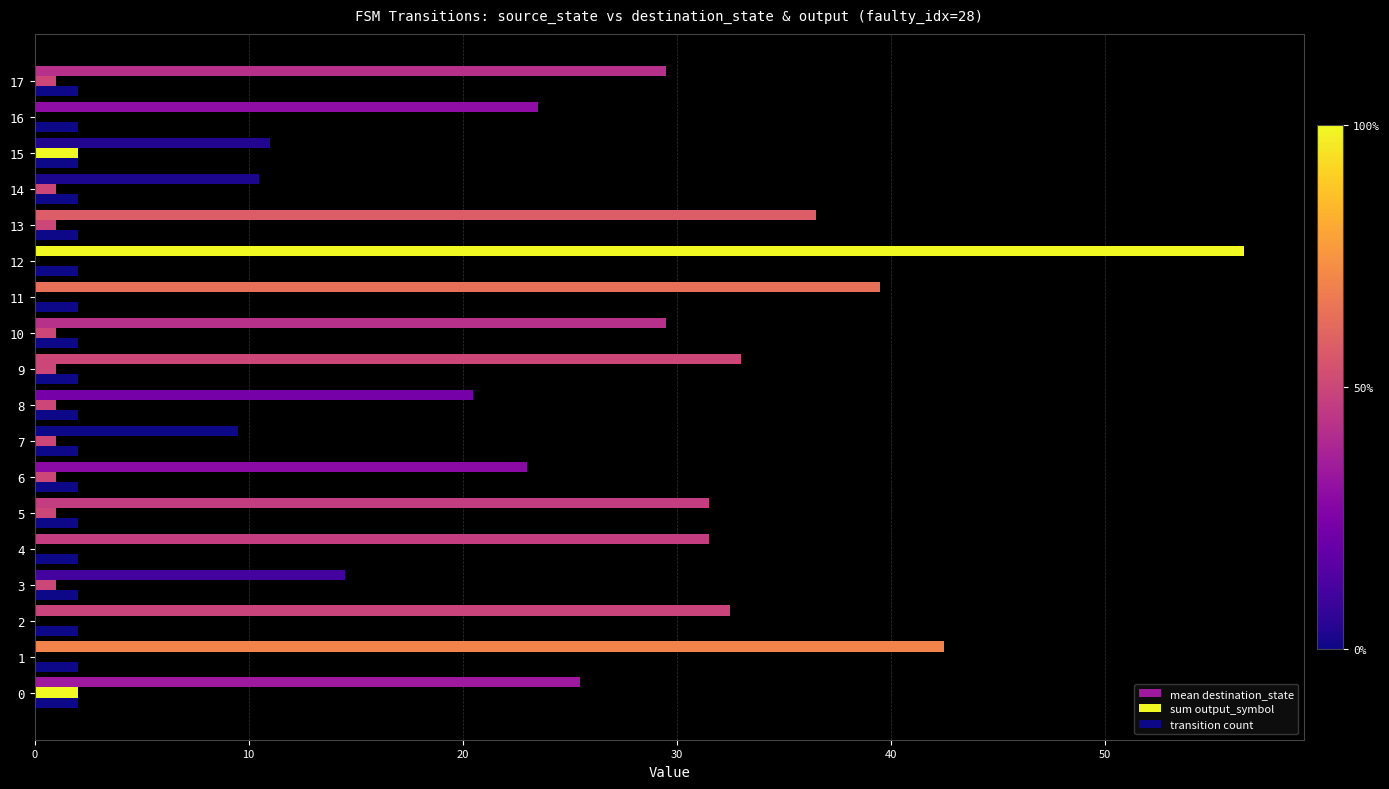

How many categories are shown in the chart?

18